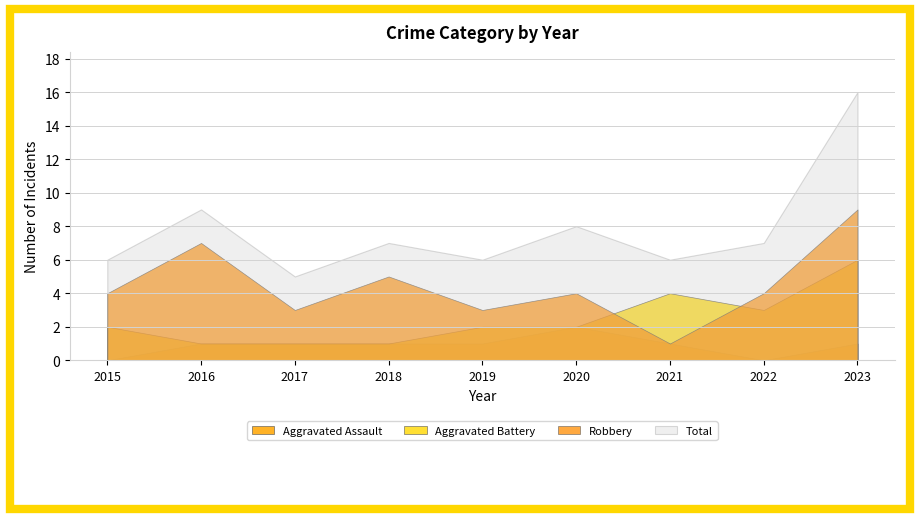

How many interior local valleys does the Aggravated Battery series have?

1